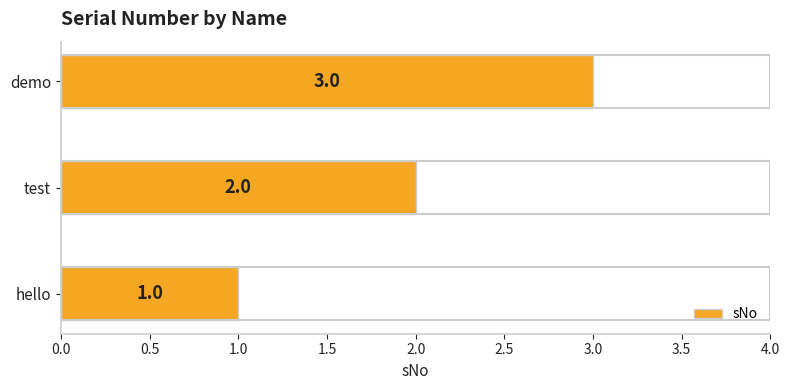

How many values are between 1 and 3?

3